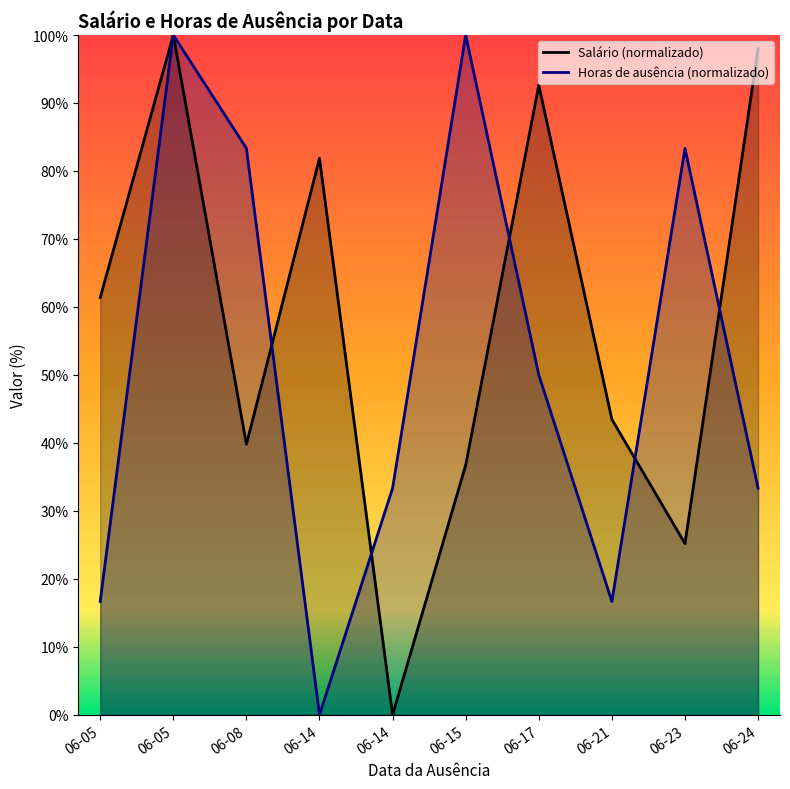

How many lines are shown in the chart?

2